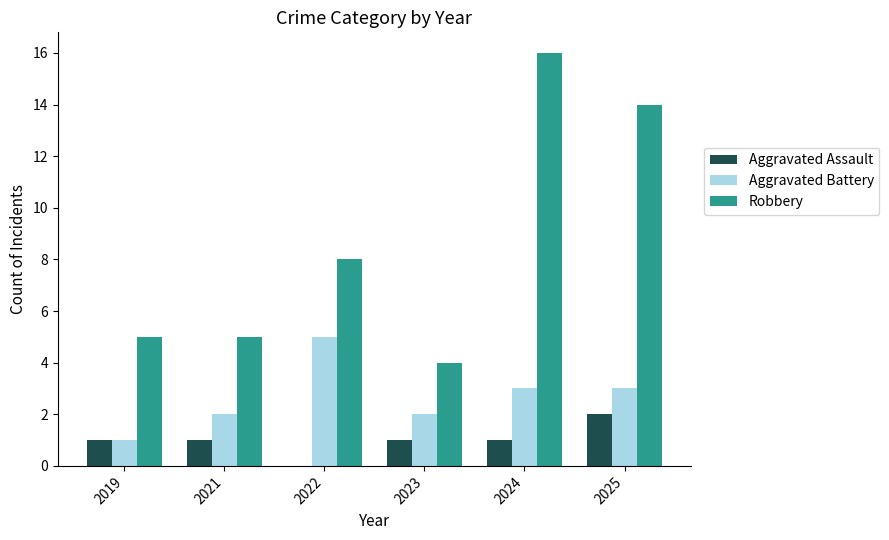

Which series has the largest total across all categories?

Robbery